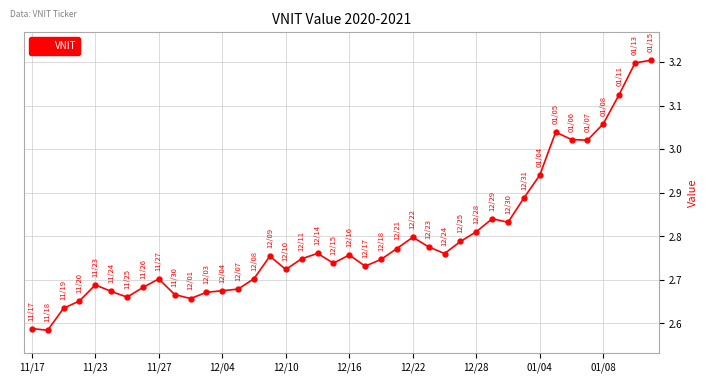

True or false: there are more than 0 points higher than both neighbors.

True